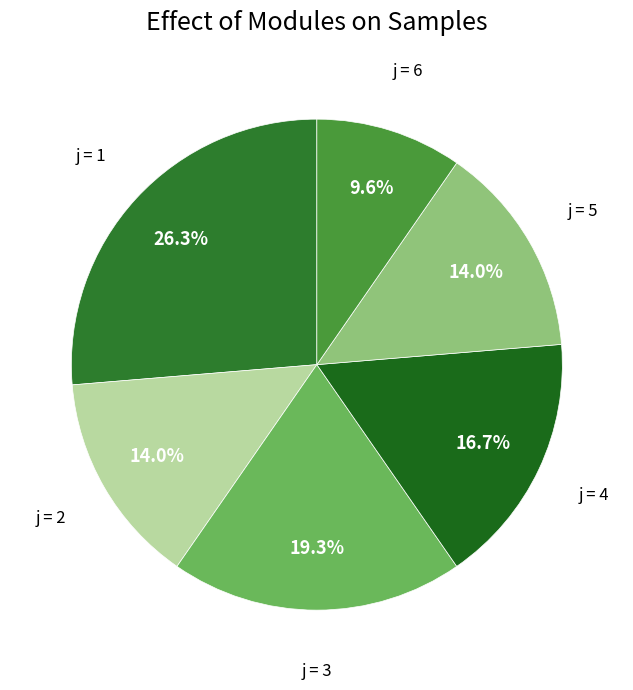

Count the number of slices in the pie.

6